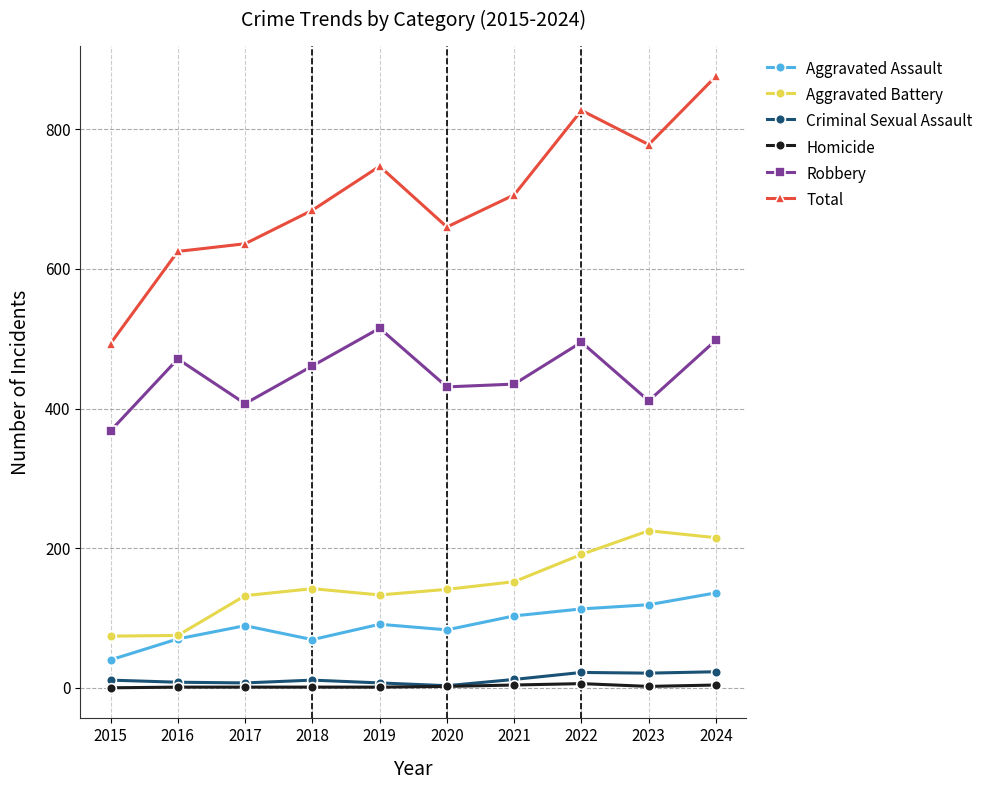

At how many categories does at least one series exceed 238?

10